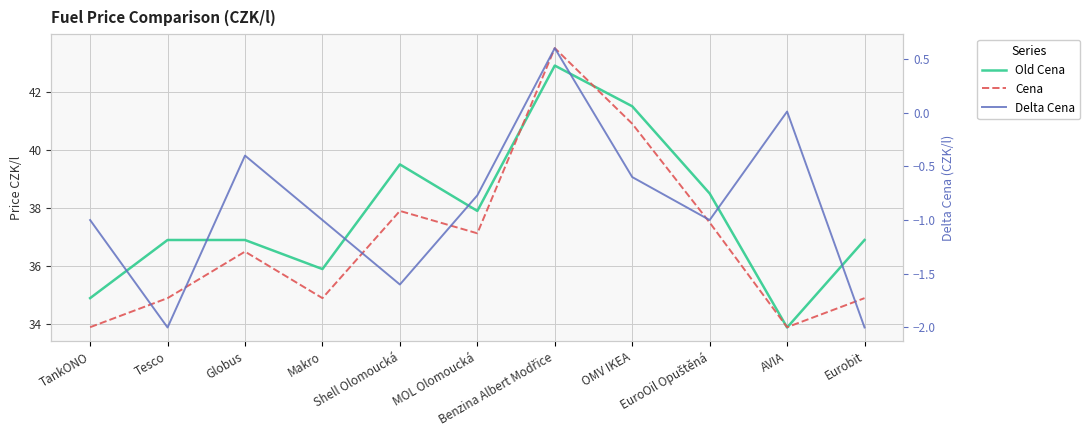

True or false: Old Cena and Delta Cena cross at least once.

False